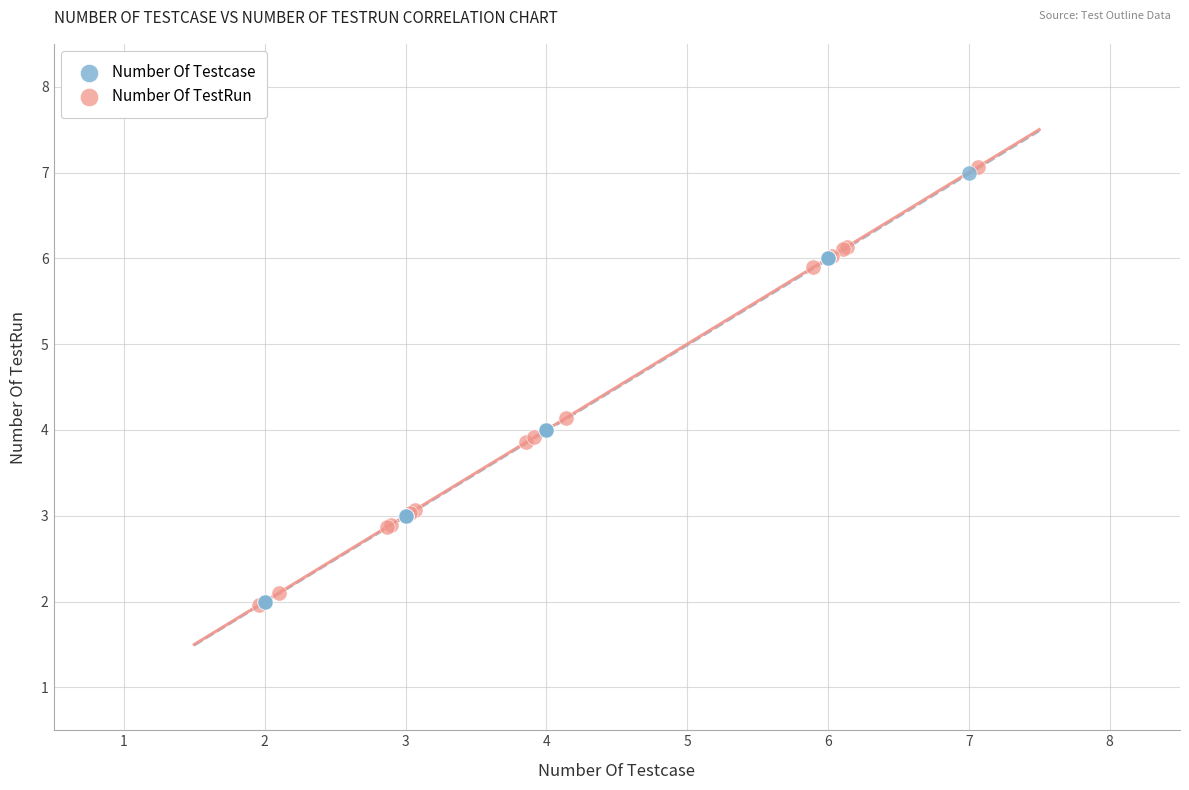

What are all the series names shown in the legend?

Number Of Testcase, Number Of TestRun